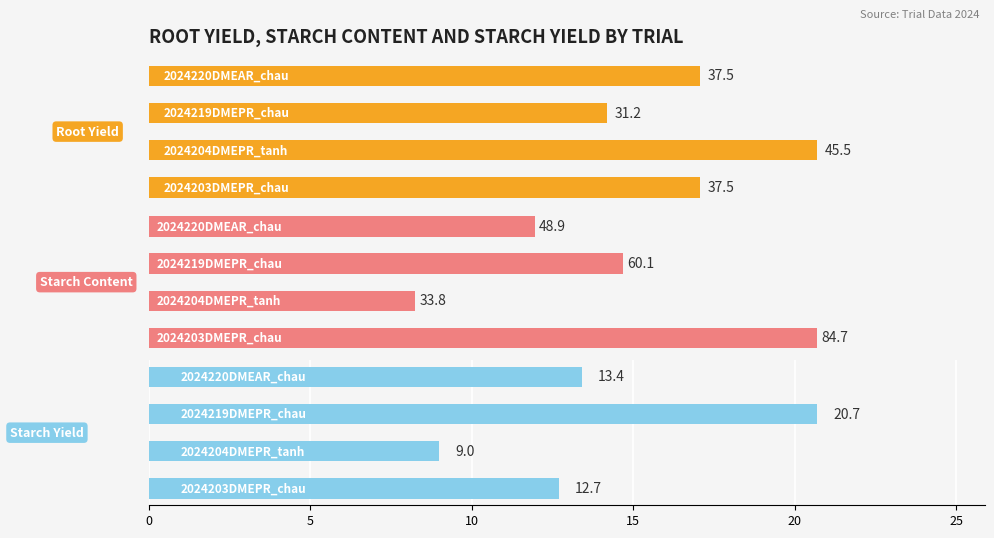

Reading right to left, transcribe all the data shown in this chart.

Root Yield: 37.5	31.2	45.5	37.5
Starch Content: 48.9	60.1	33.8	84.7
Starch Yield: 13.4	20.7	9.0	12.7